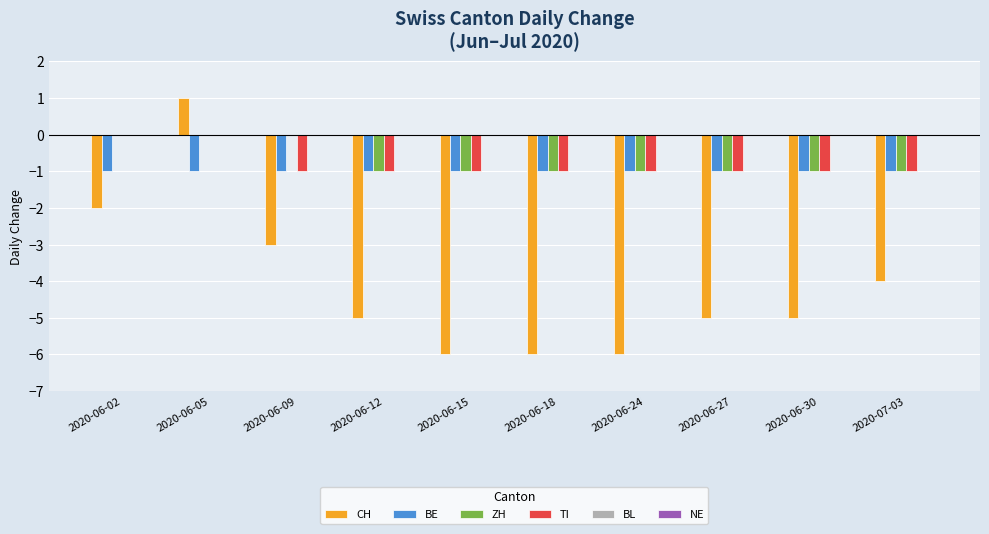

How many distinct data groups are displayed?

4